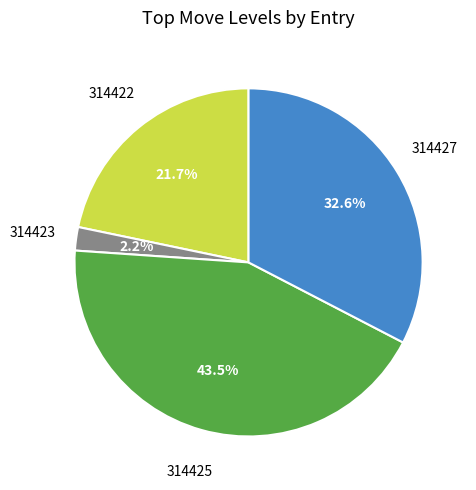

Is there any slice that represents more than half of the pie?

No